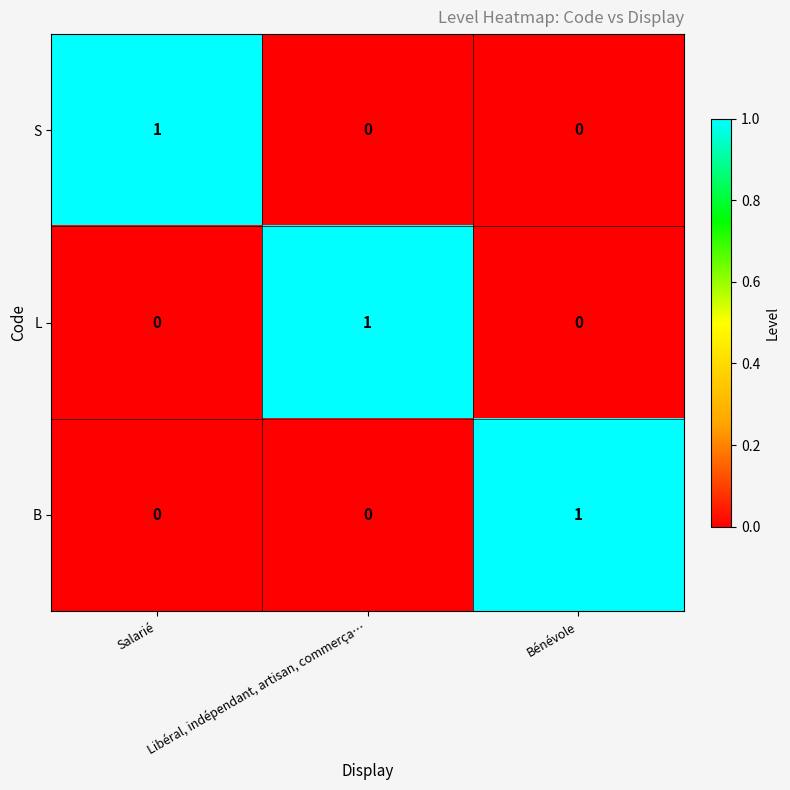

At which label does S reach its peak?

Salarié